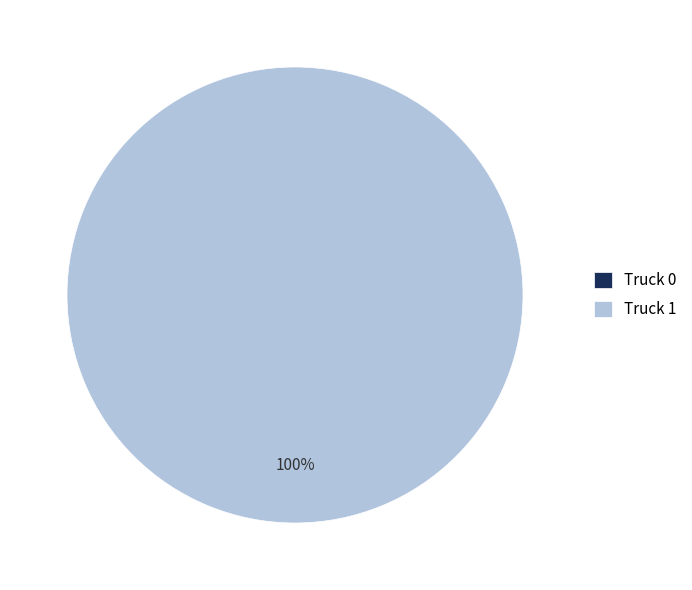

Does Truck 0 represent more than half of the total?

No